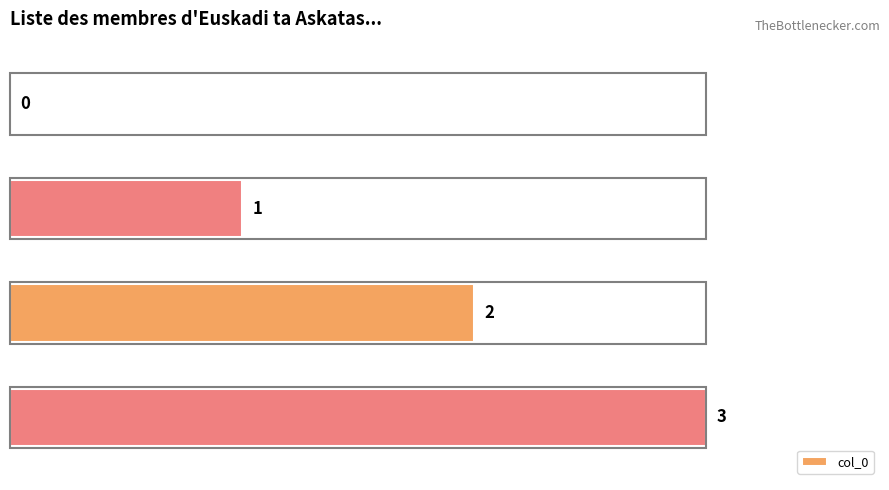

How many series are shown in this chart?

1